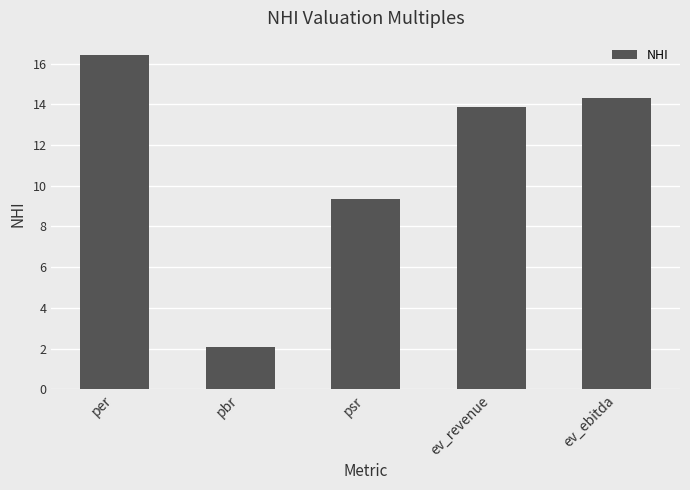

What is the smallest value displayed?

2.1